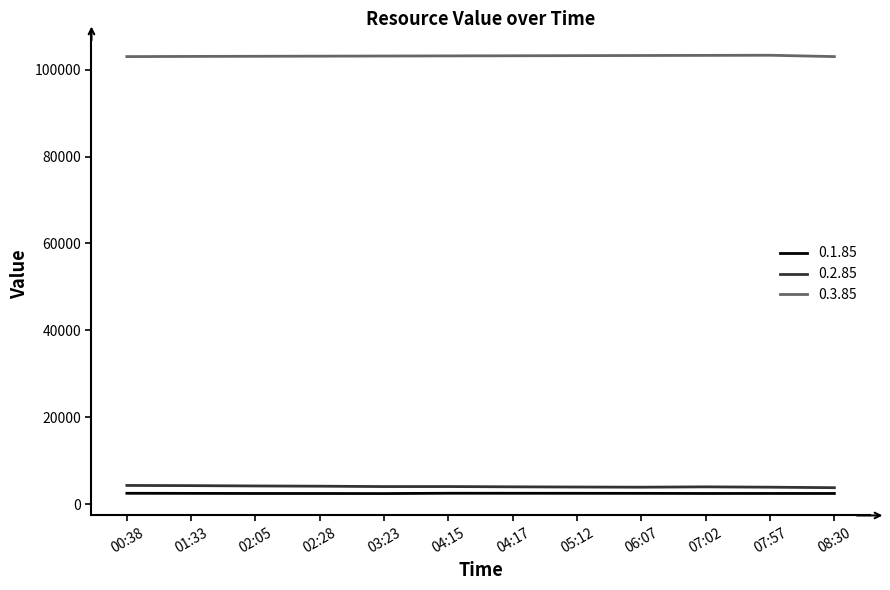

Rank the series at 04:17 from lowest to highest value.

0.1.85, 0.2.85, 0.3.85